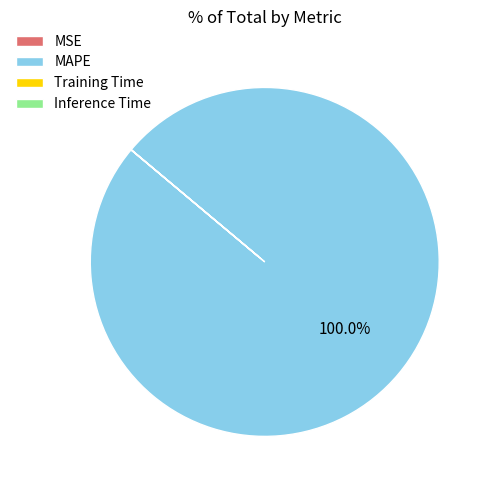

Is there any slice that represents more than half of the pie?

Yes